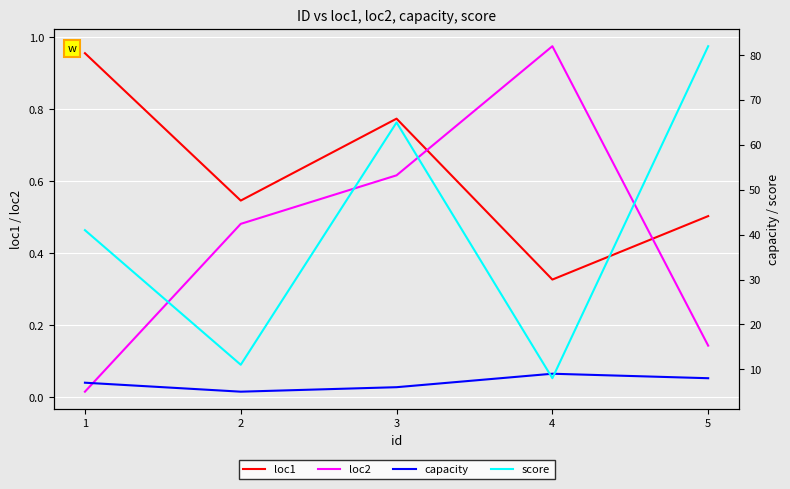

How many lines are shown in the chart?

4